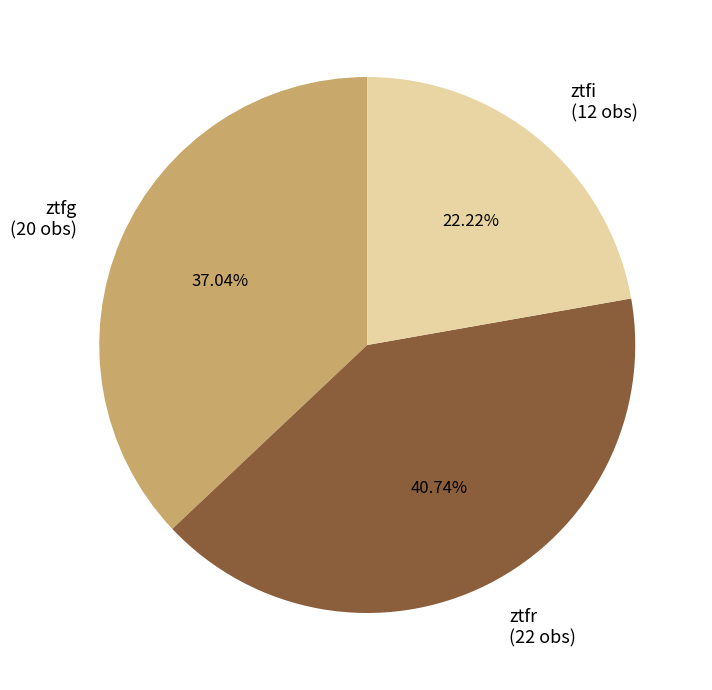

To the nearest percent, what portion does ztfg represent?

37%